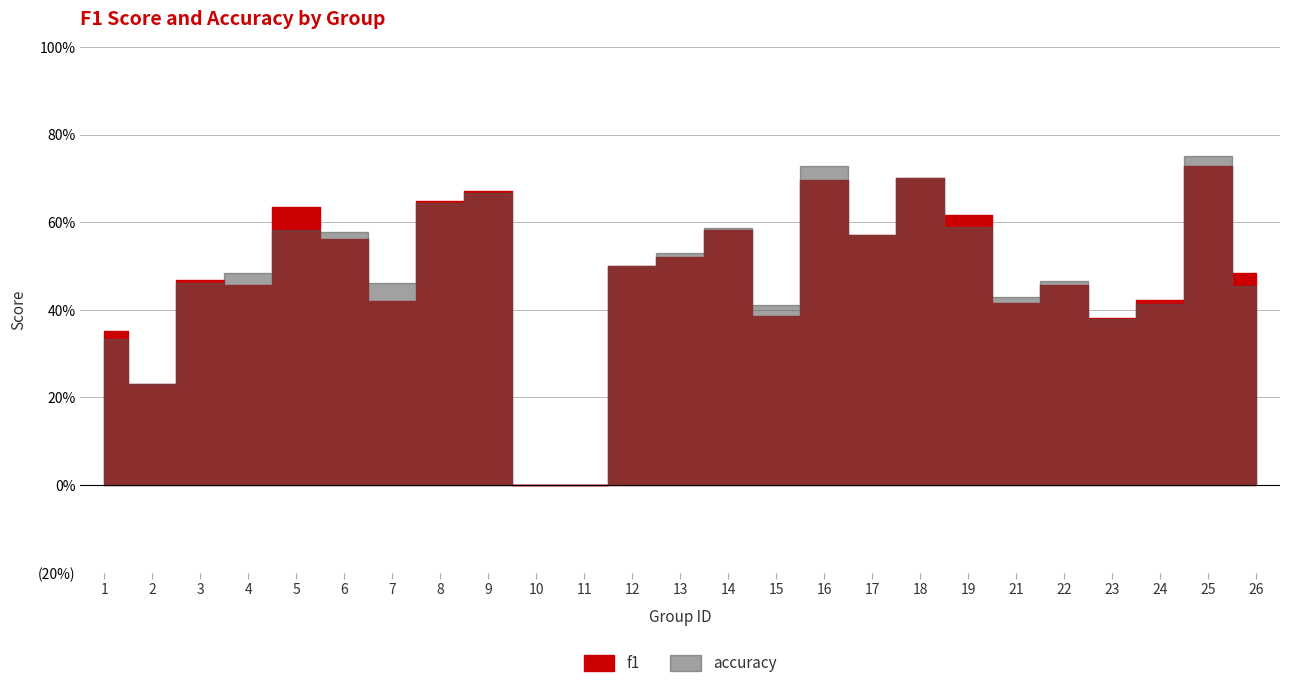

True or false: f1 has more than 2 interior local peaks.

True